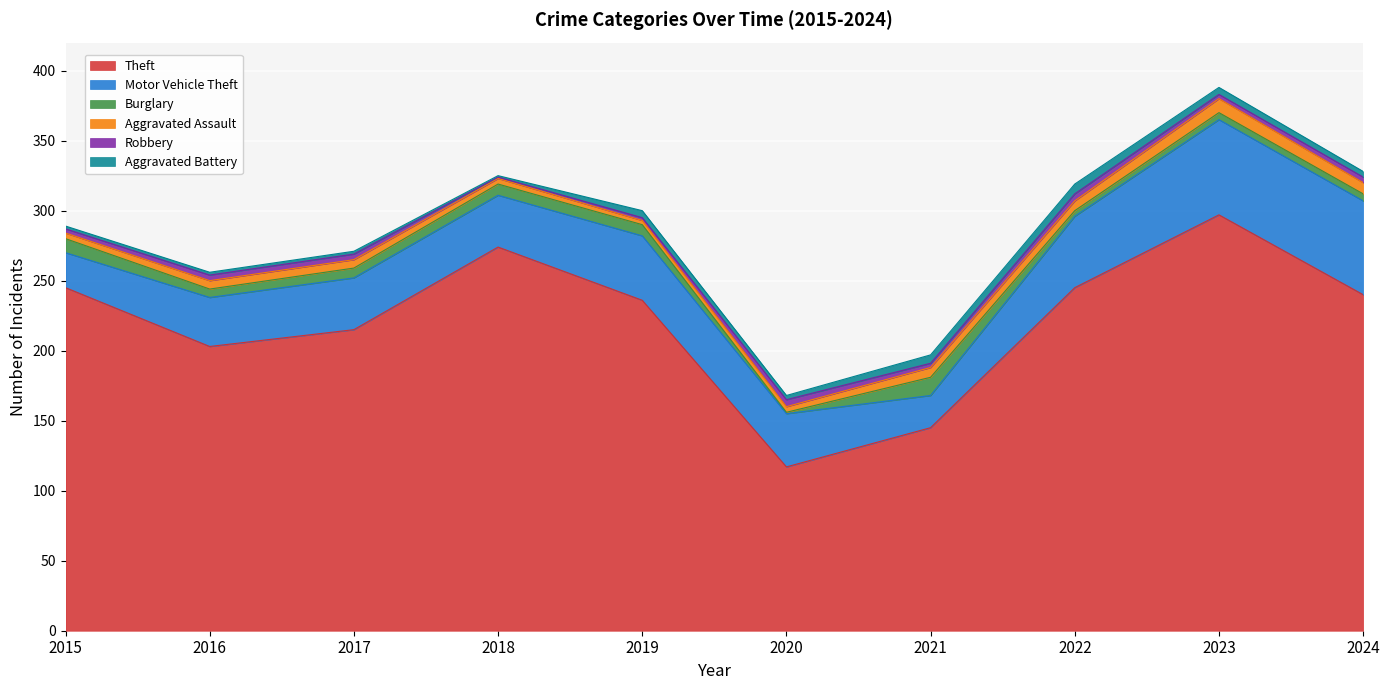

How many data points in Burglary are above 7?

4